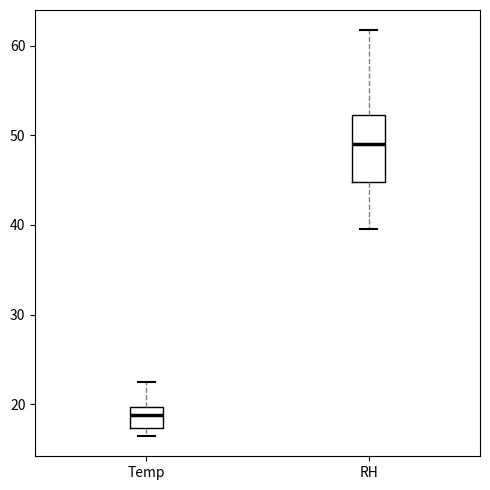

Which box is the tallest, from its lower edge to its upper edge?

RH